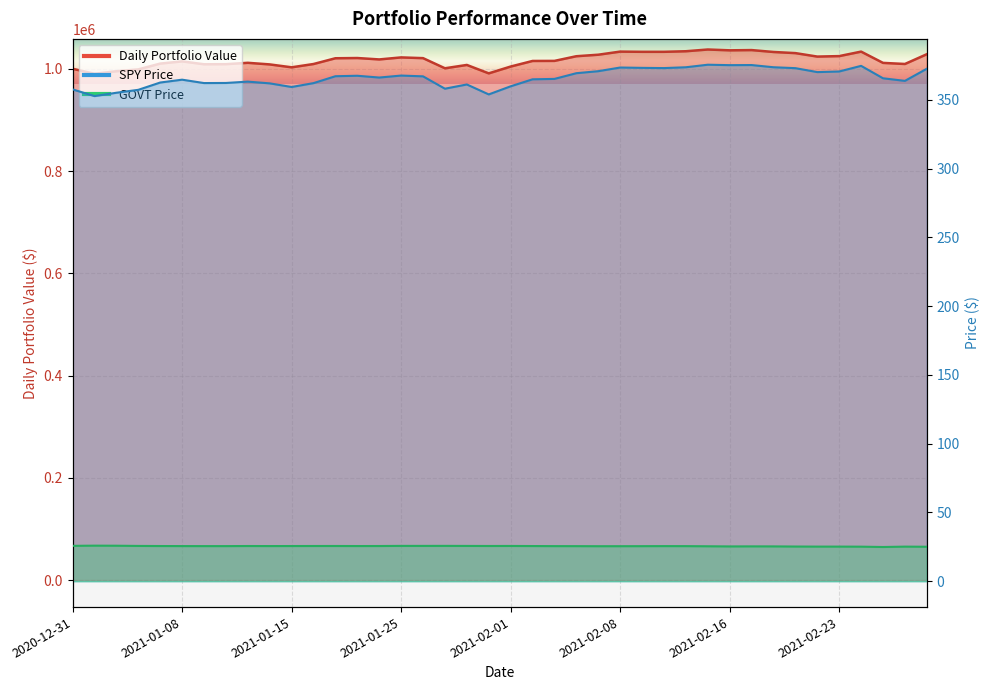

How many values in the Daily Portfolio Value series exceed 1018229?

20